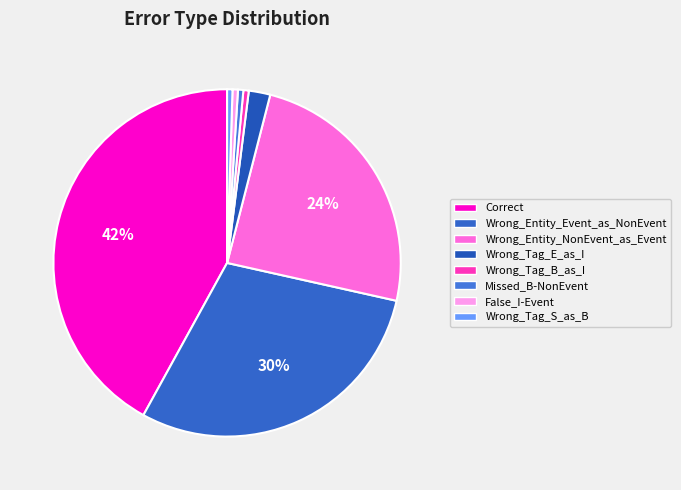

True or false: Correct accounts for 50% of the total.

False